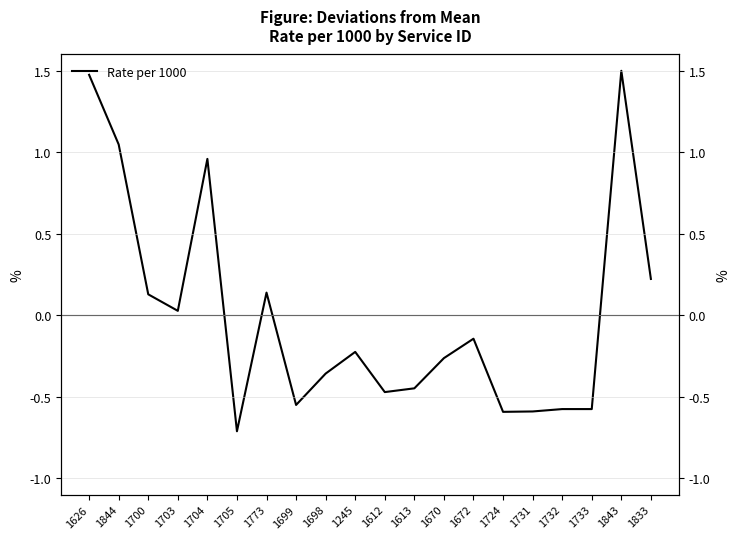

True or false: the data has more than 0 interior local peaks.

True